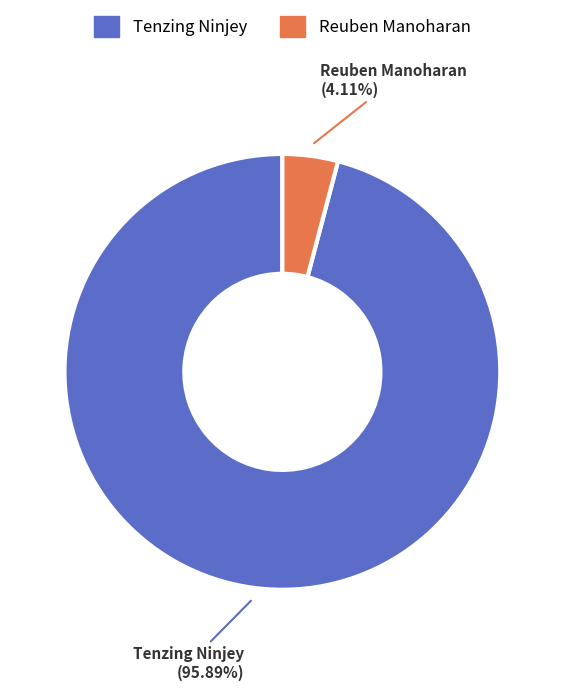

How many slices are in this pie chart?

2